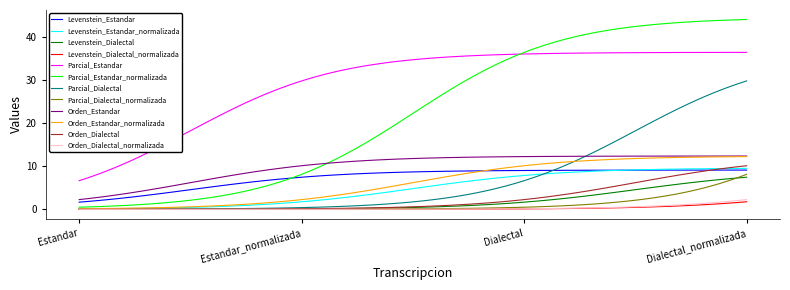

How many lines are shown in the chart?

12